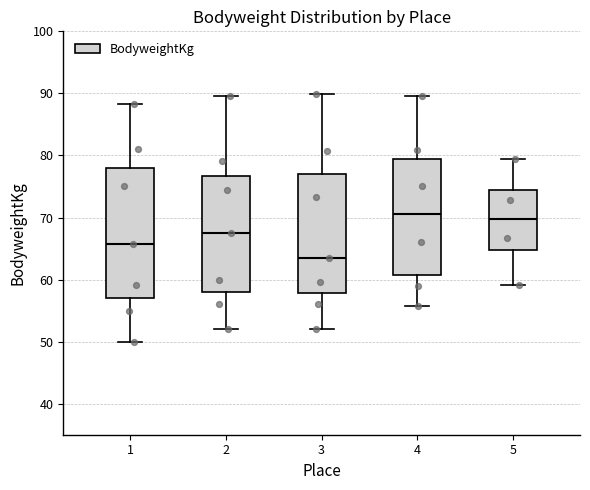

Where does the median line of the box at x = 2 sit on the y-axis? The values are not printed on the chart, so give them approximately, as read against the axis.

68